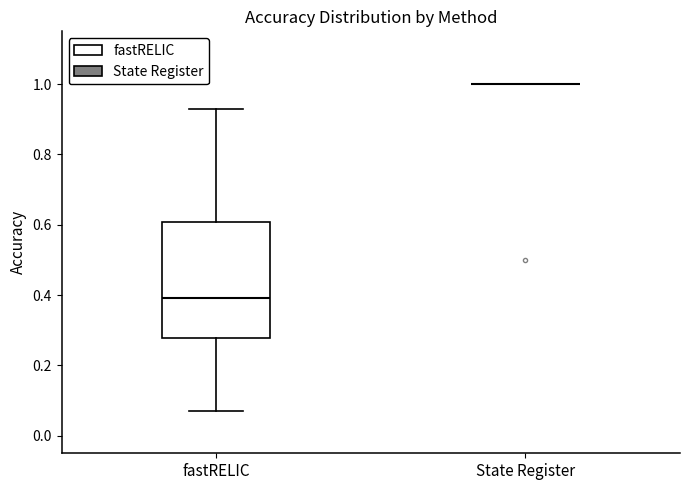

Which box is the tallest, from its lower edge to its upper edge?

fastRELIC